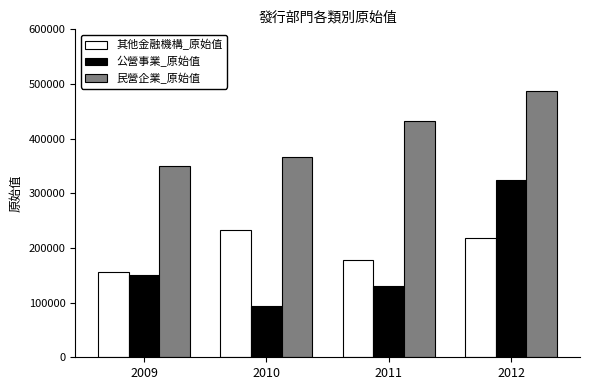

What are all the series names shown in the legend?

其他金融機構_原始值, 公營事業_原始值, 民營企業_原始值